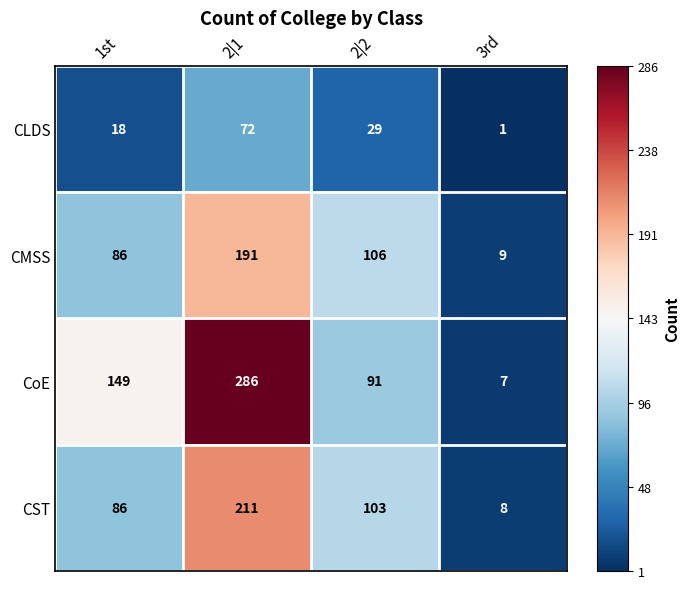

Where is CMSS nearest to the value 100?

2|2